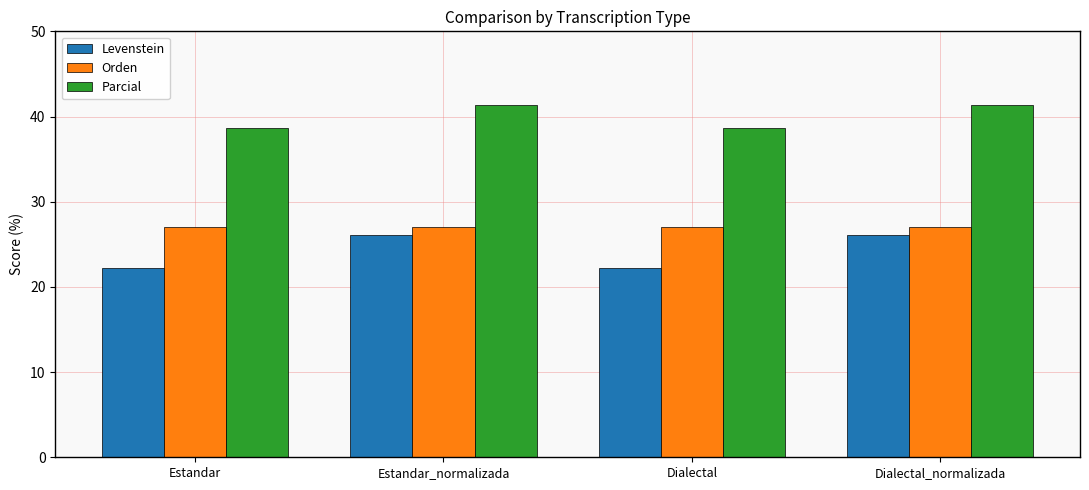

At how many categories does at least one series exceed 30?

4